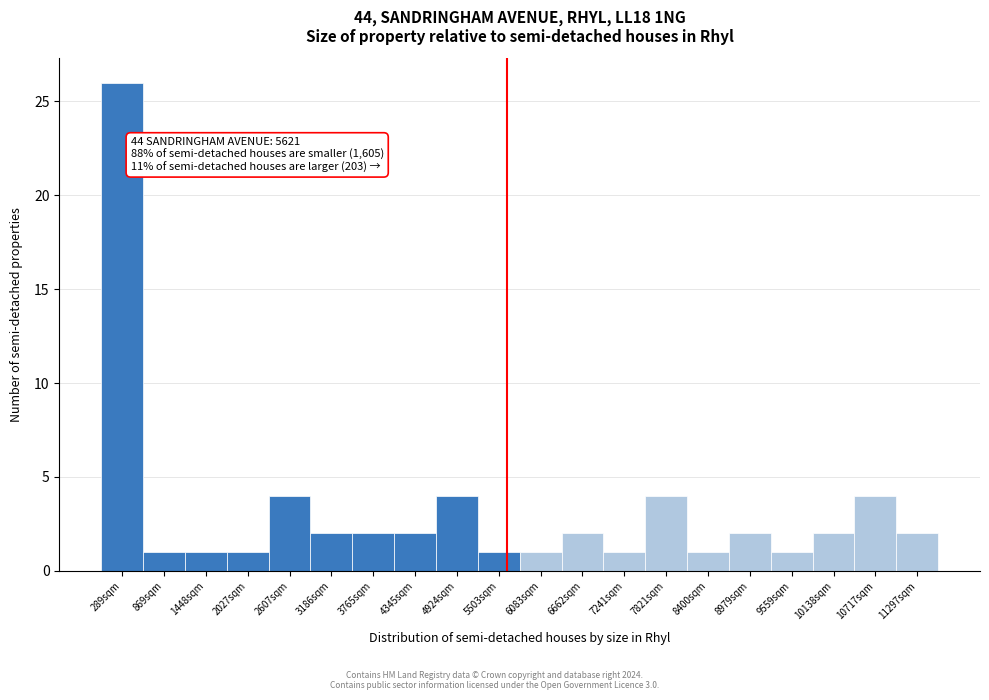

Which range on the x-axis has the tallest bar?

0 to 600